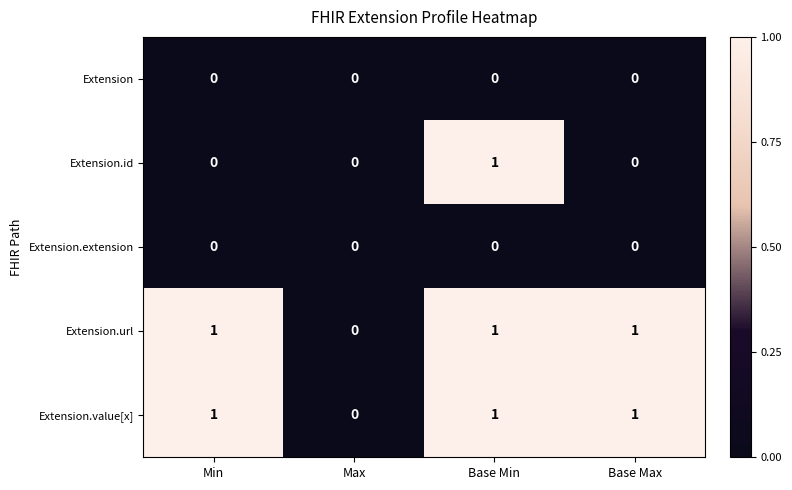

Is it true that Extension.value[x] equals 1 at Base Min?

True